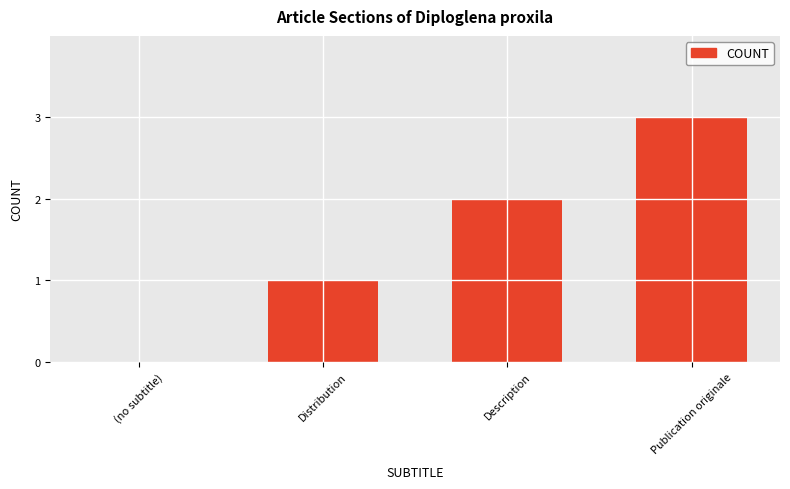

Between (no subtitle) and Description, which is larger?

Description